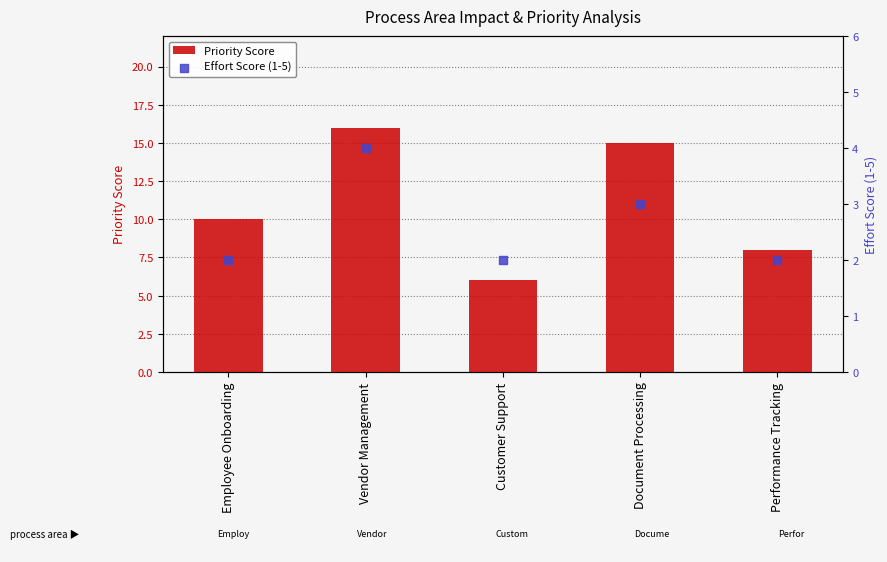

At how many categories does at least one series exceed 5?

5